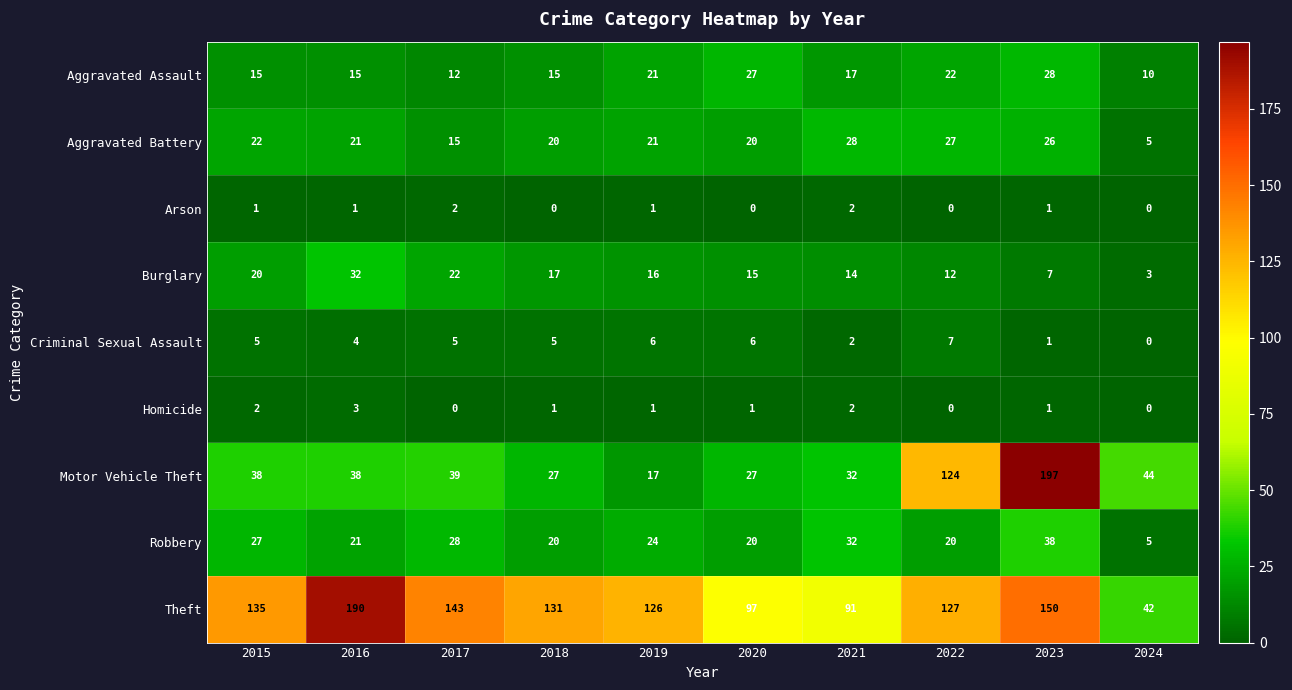

True or false: Arson has a value of -1 at 2018.

False